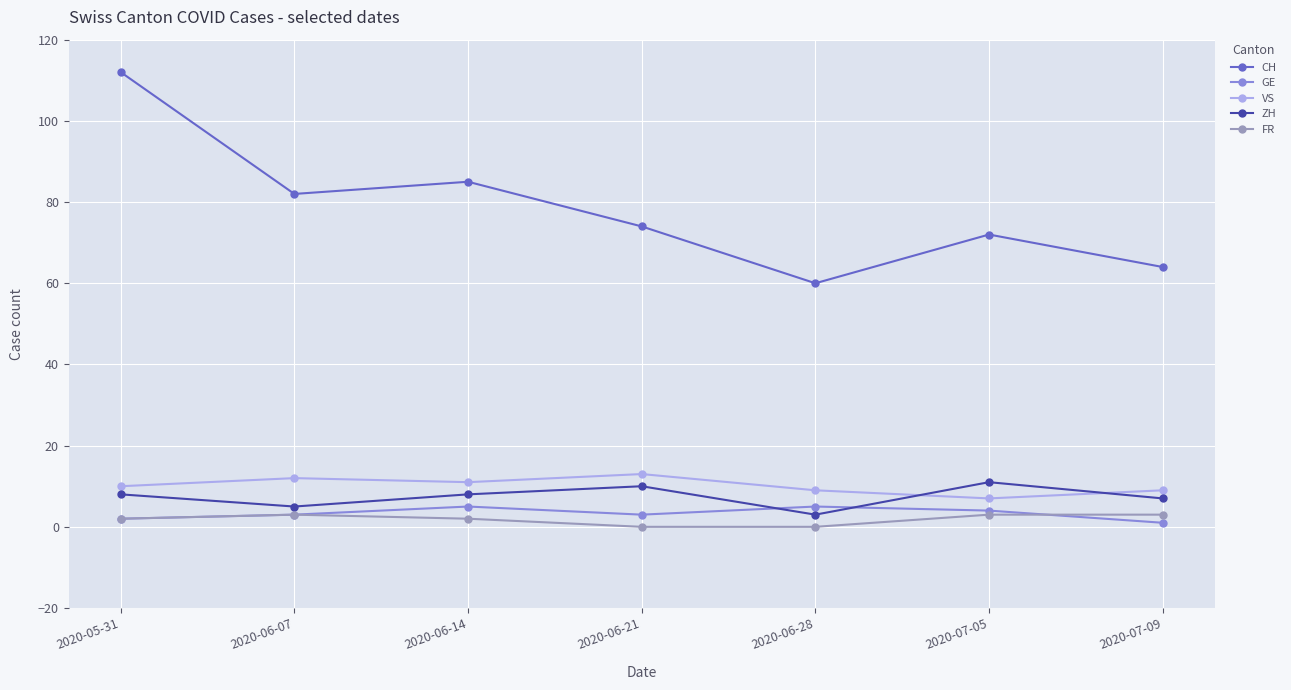

Which series changed the most between 2020-06-21 and 2020-06-28?

CH